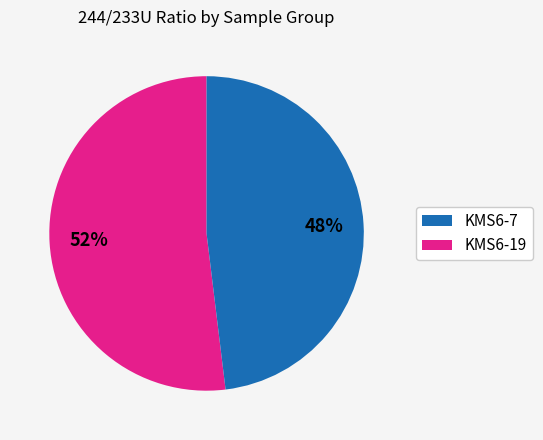

Does any single category account for the majority?

Yes